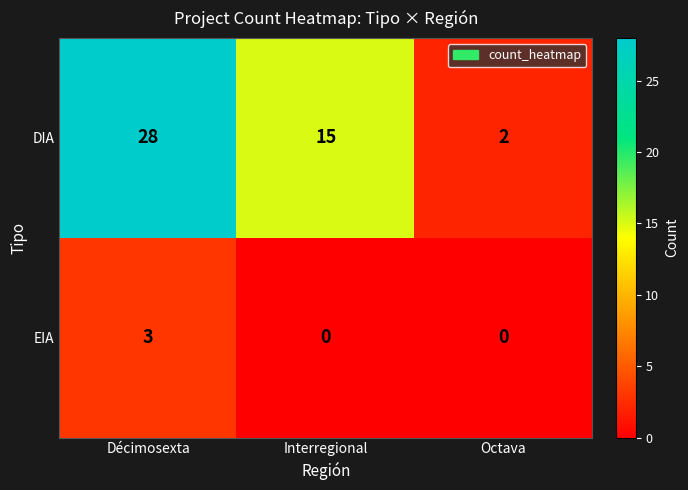

What is the sum of the DIA values at Interregional and Octava?

17